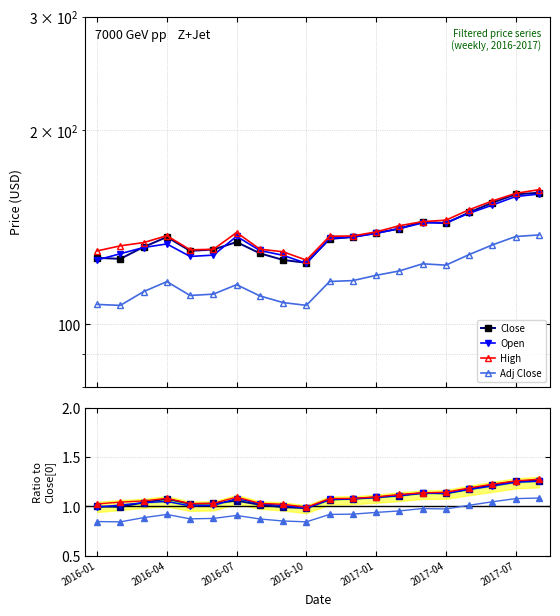

Reading left to right, what are all the values shown in this chart?

Close: 1.0	1.0	1.0	1.1	1.0	1.0	1.1	1.0	1.0	1.0	1.1	1.1	1.1	1.1	1.1	1.1	1.2	1.2	1.3	1.3
Open: 1.0	1.0	1.0	1.1	1.0	1.0	1.1	1.0	1.0	1.0	1.1	1.1	1.1	1.1	1.1	1.1	1.2	1.2	1.2	1.3
High: 1.0	1.0	1.1	1.1	1.0	1.0	1.1	1.0	1.0	1.0	1.1	1.1	1.1	1.1	1.1	1.1	1.2	1.2	1.3	1.3
Adj Close: 0.8	0.8	0.9	0.9	0.9	0.9	0.9	0.9	0.9	0.8	0.9	0.9	0.9	1.0	1.0	1.0	1.0	1.0	1.1	1.1